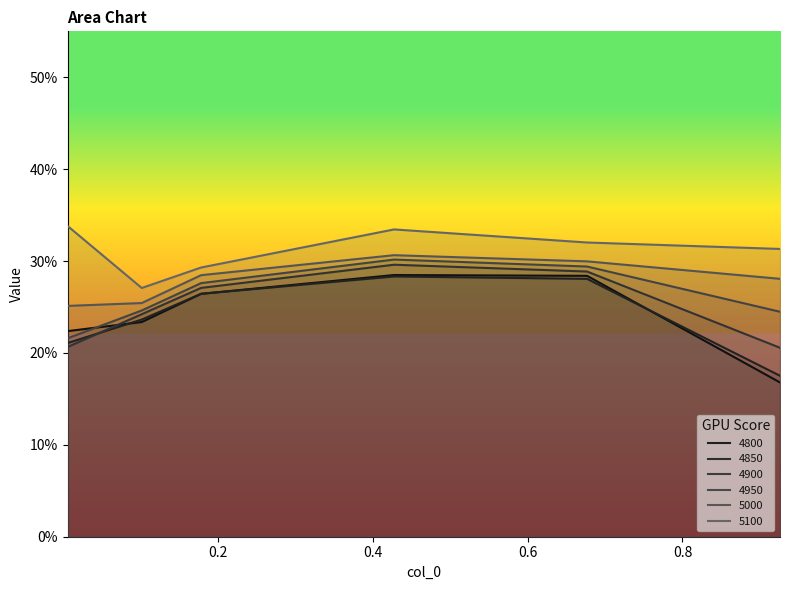

What is the average value of the 4800 series?

0.2